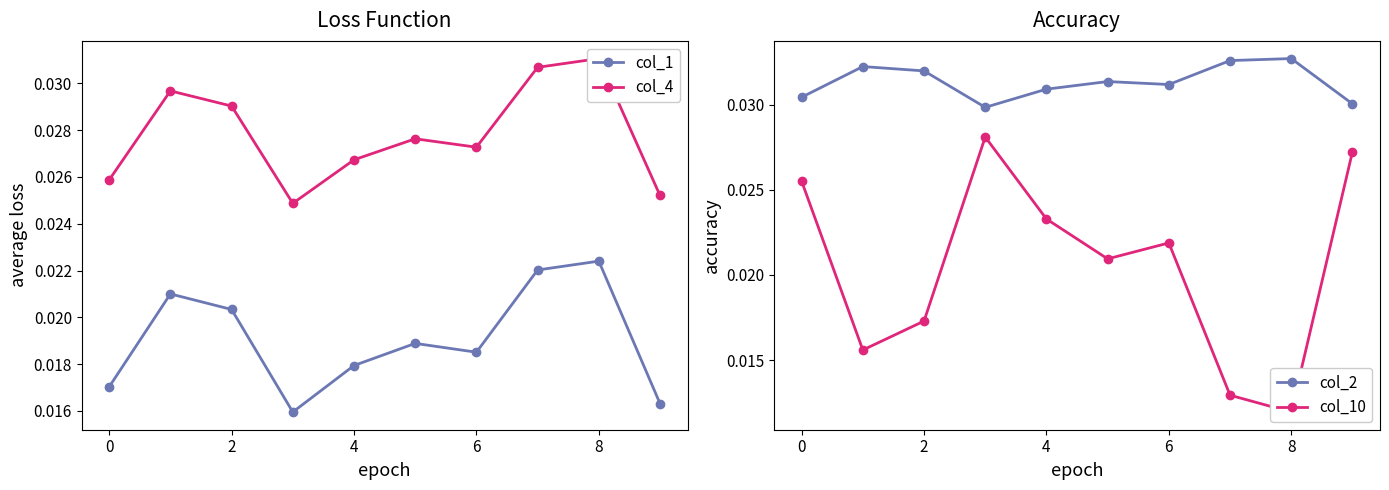

True or false: col_2 and col_1 intersect in this chart.

False